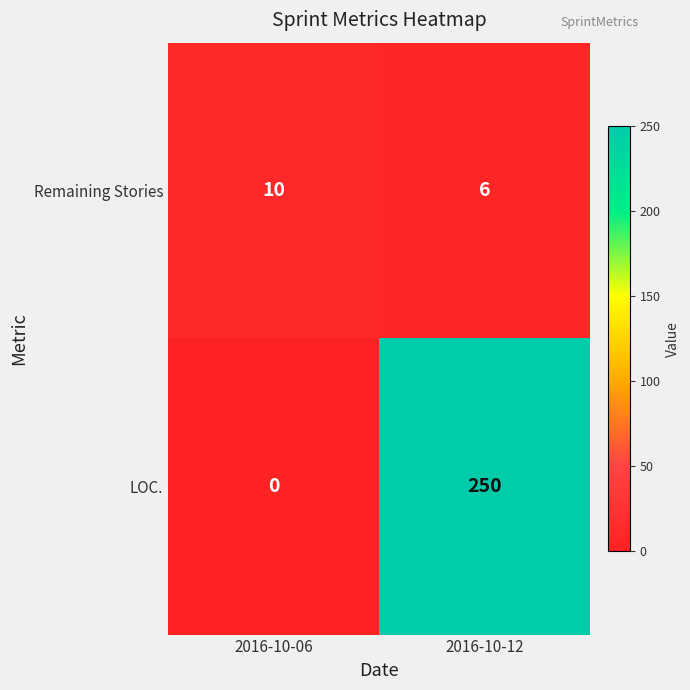

Reading left to right, transcribe all the data shown in this chart.

Remaining Stories: 2016-10-06=10	2016-10-12=6
LOC.: 2016-10-06=0	2016-10-12=250